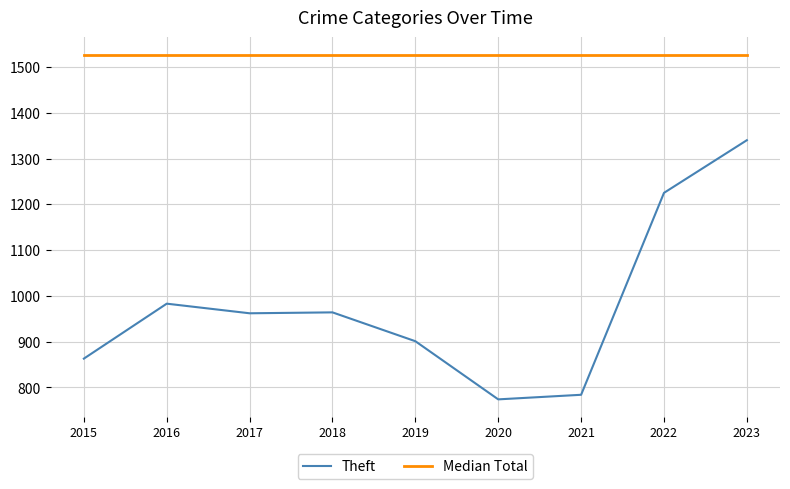

True or false: Theft and Median Total cross at least once.

False